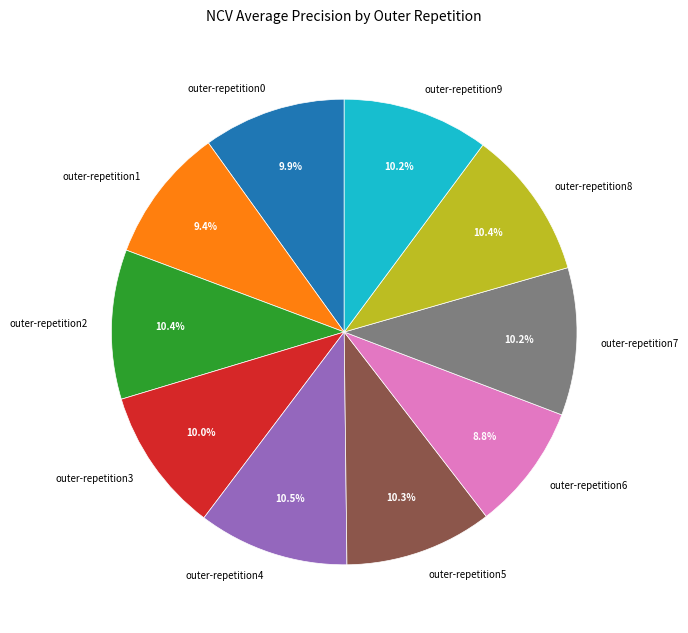

Which slice is the smallest?

outer-repetition6